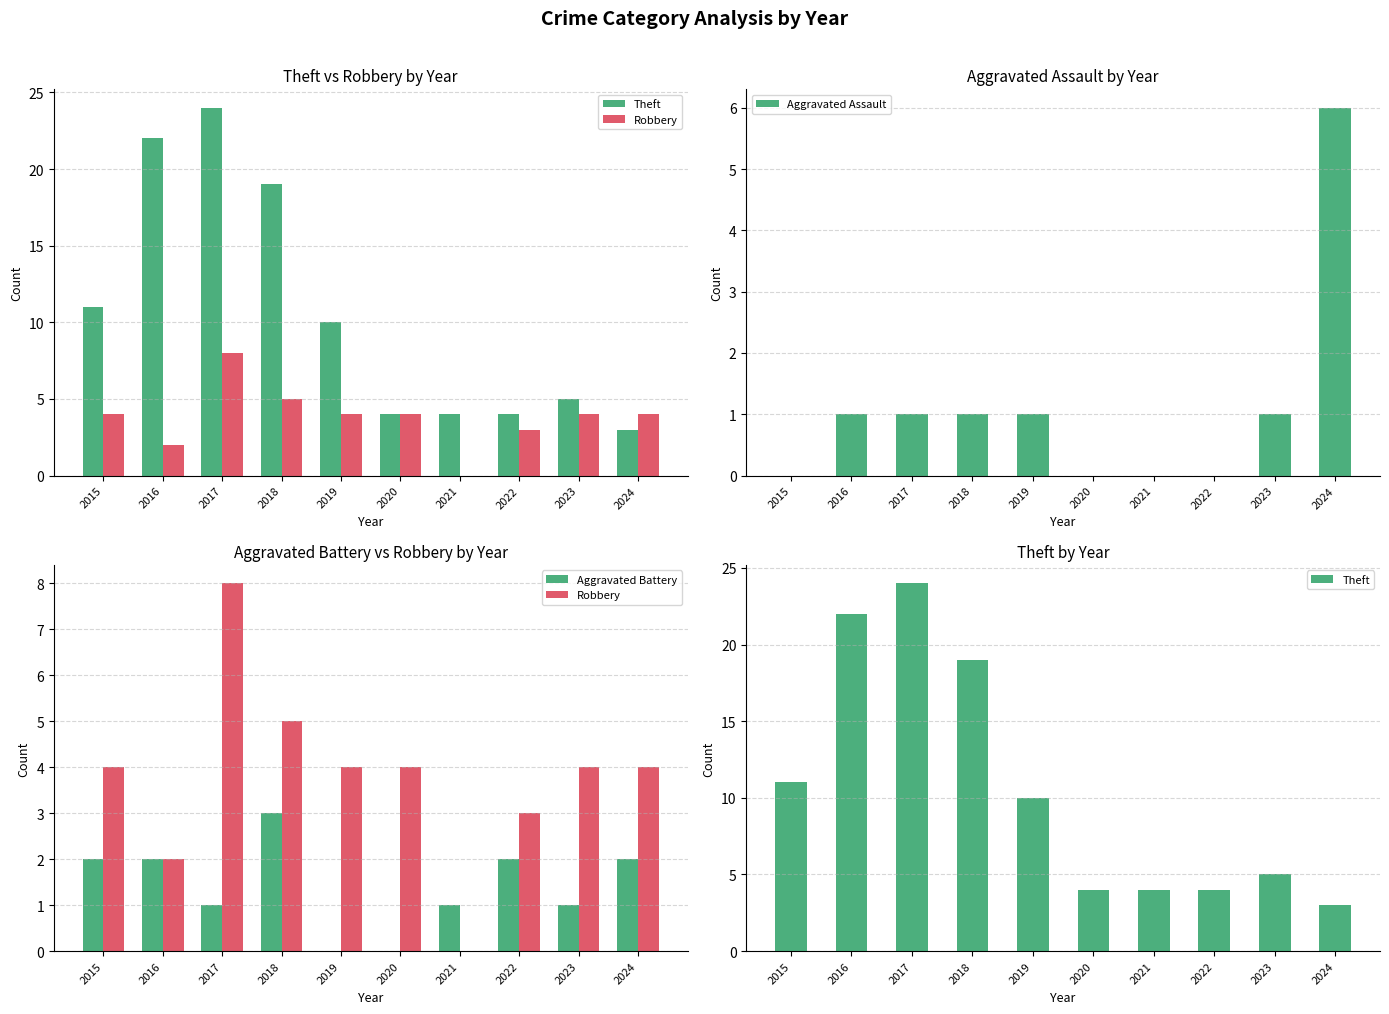

What is the difference between the highest and lowest values at 2023?

4